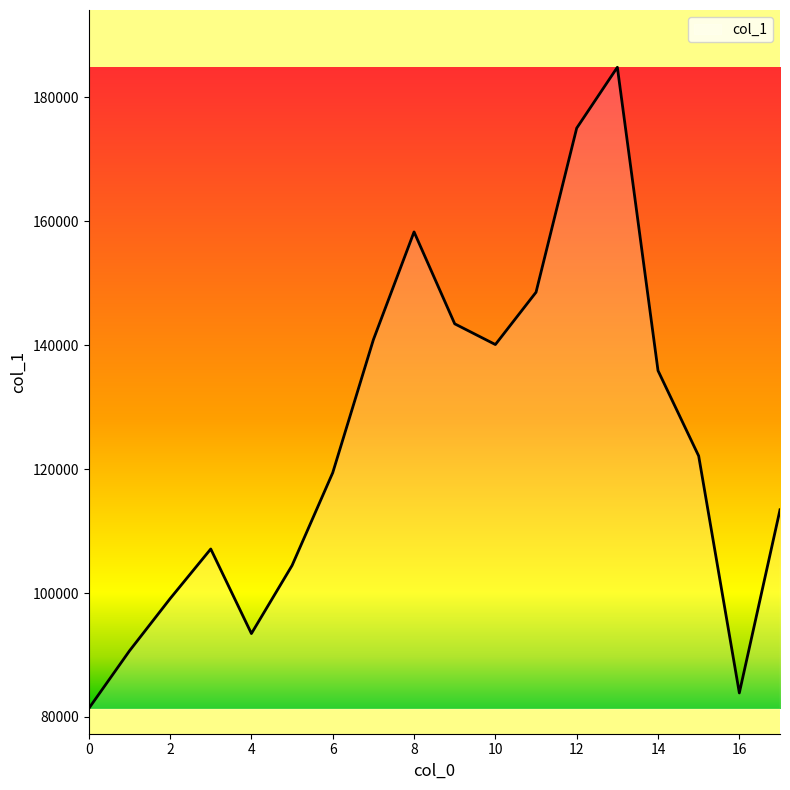

What is the greatest value displayed?

184878